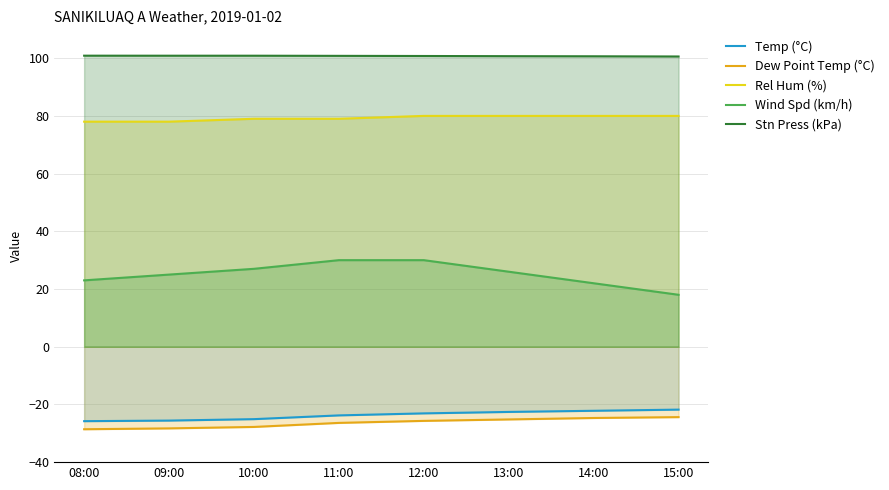

What is the value of the Temp (°C) point at the 7th from the left?

-22.2